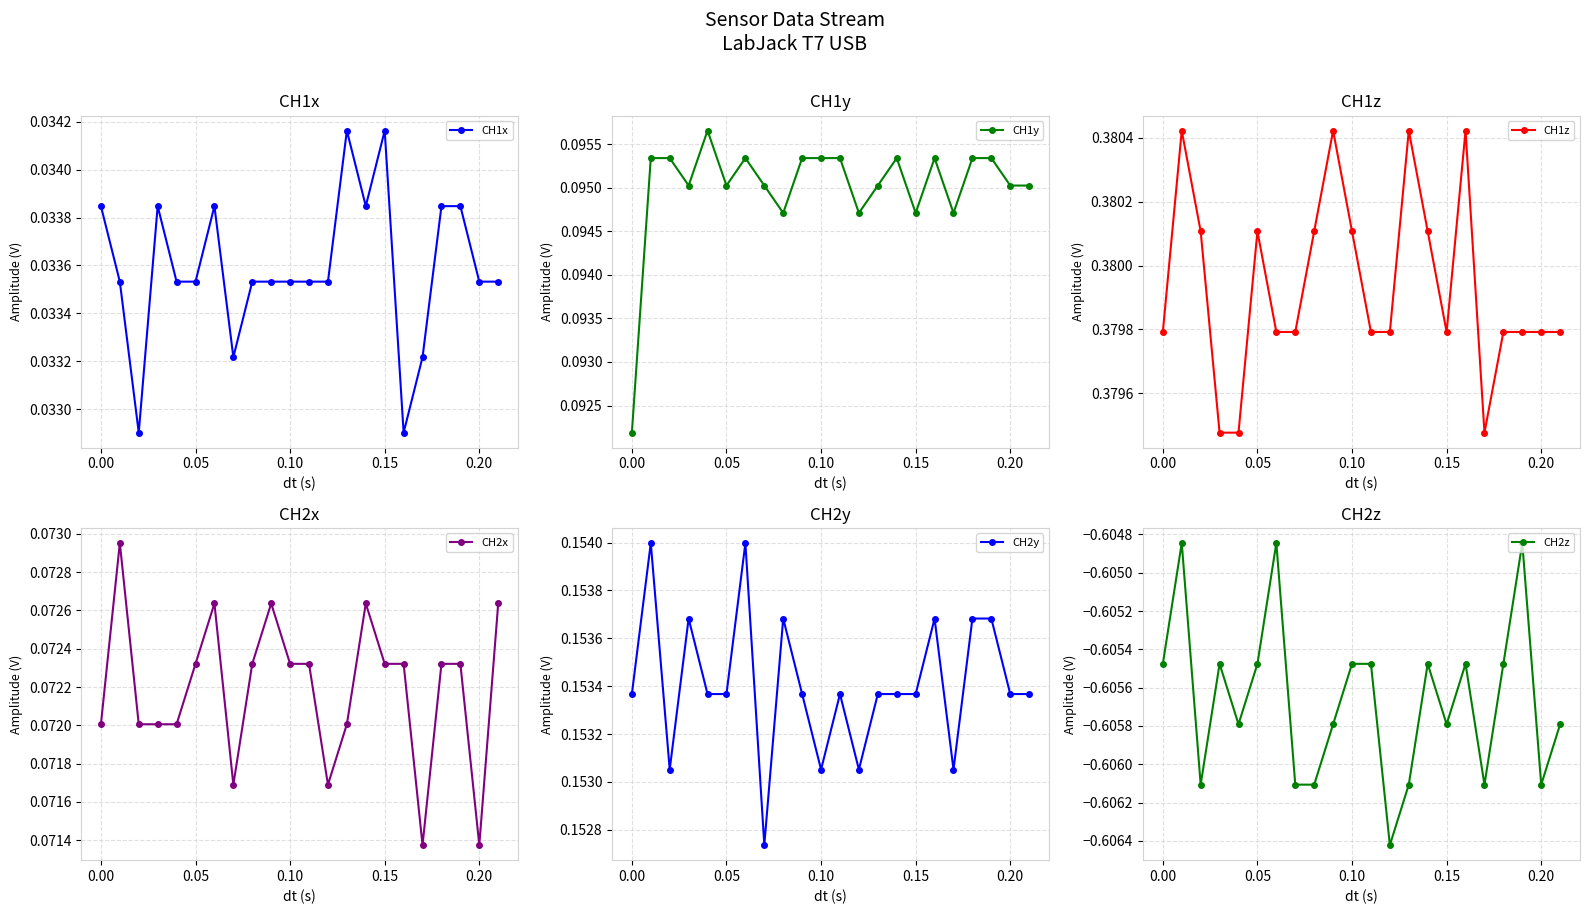

The value of CH1x at 0.05 is 0.1. True or false?

False